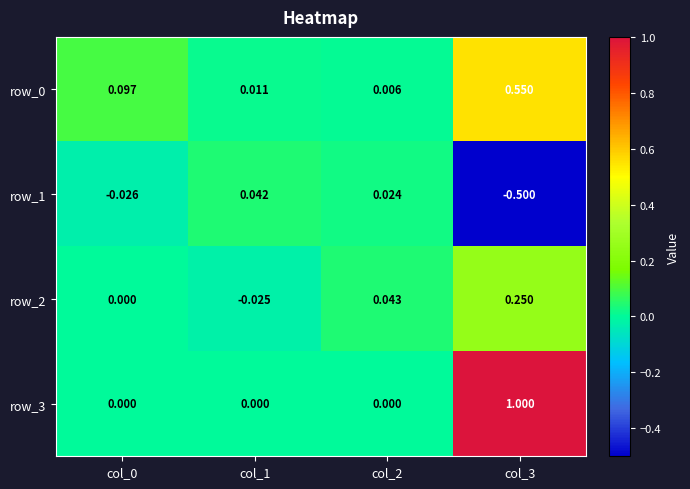

Is the value of row_3 at col_2 greater than the value of row_0 at col_2?

No